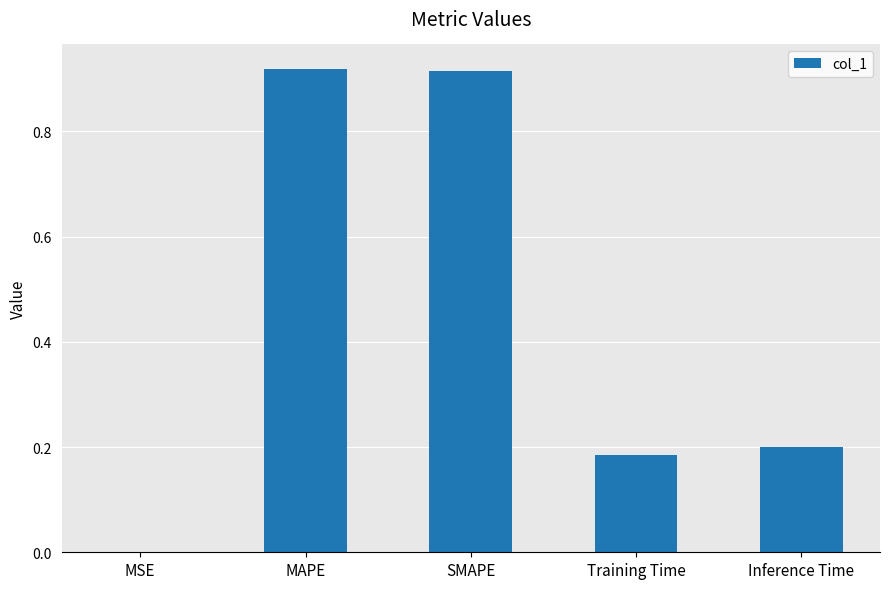

Which has a higher value, SMAPE or Training Time?

SMAPE